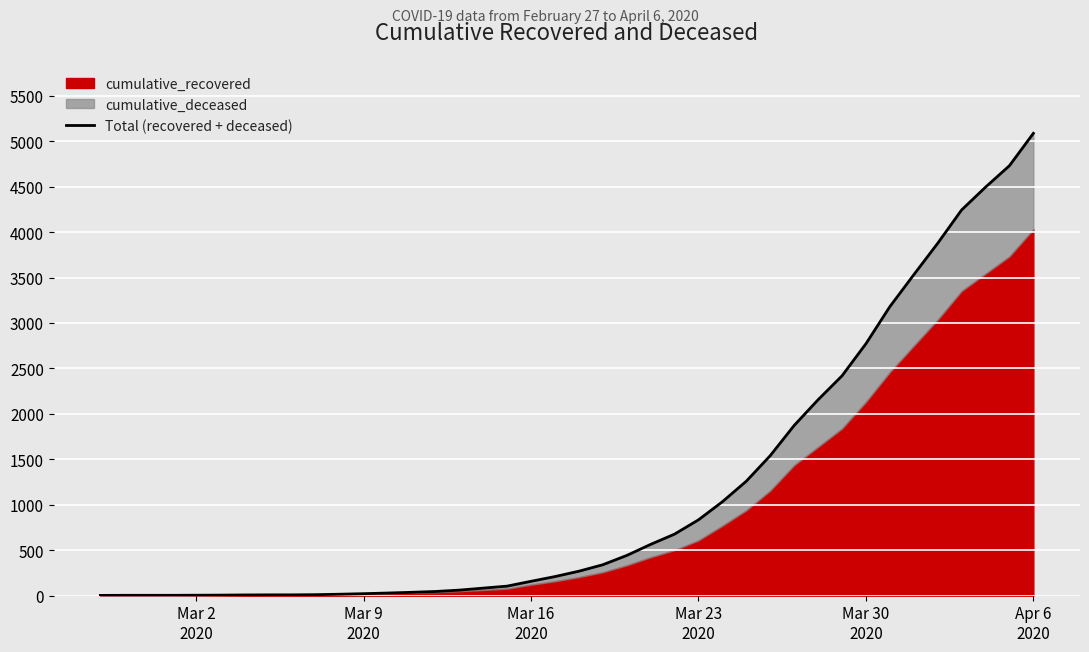

How many data points are less than 269?

20